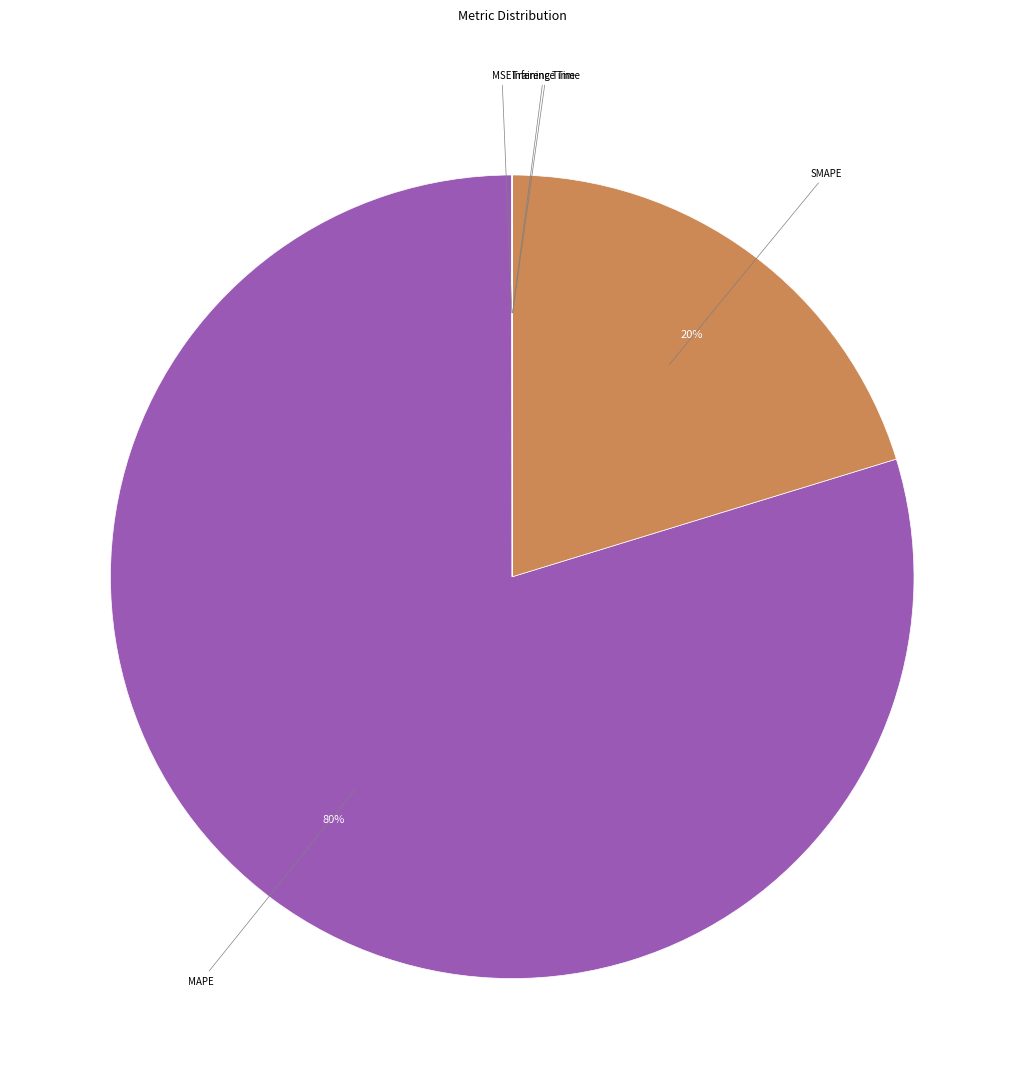

To the nearest percent, what is the difference between the largest and smallest slice percentages?

80%